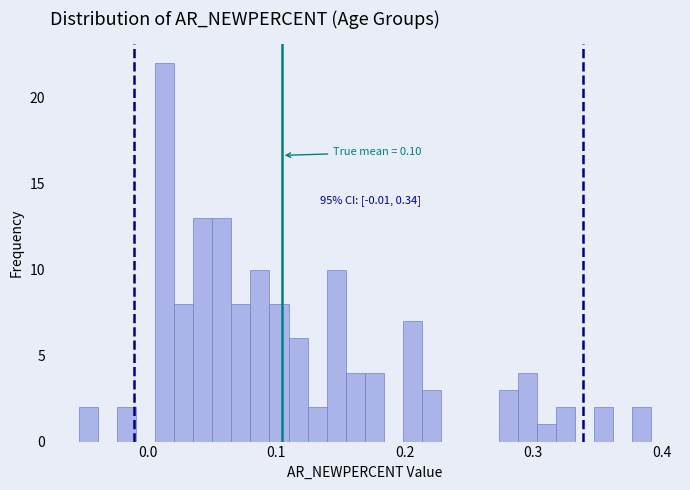

Read against the x-axis, roughly where is the centre of the tallest bar?

0.01